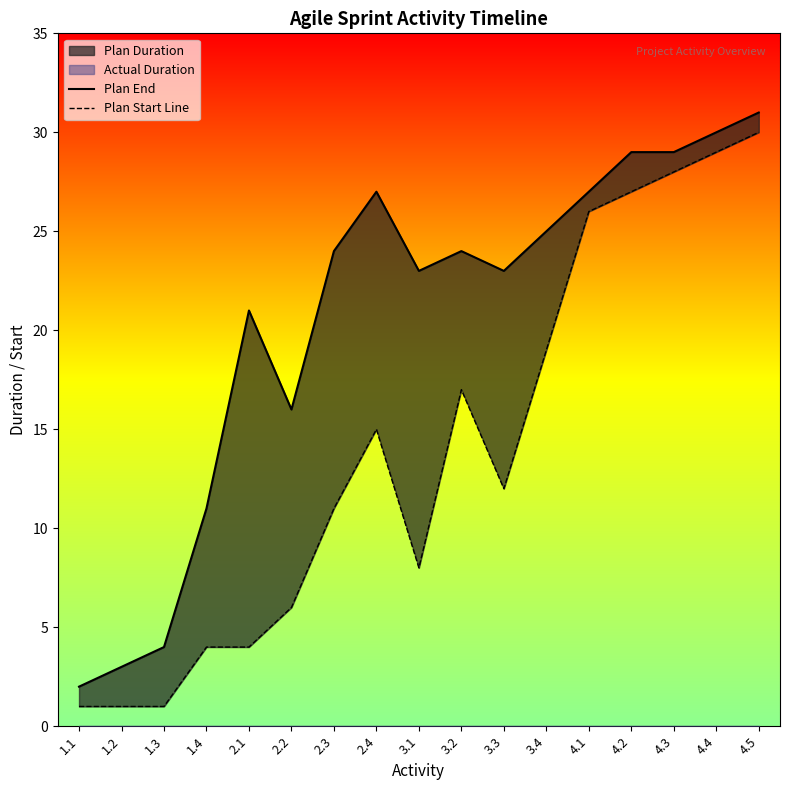

True or false: Plan End and Plan Start Line cross at least once.

False